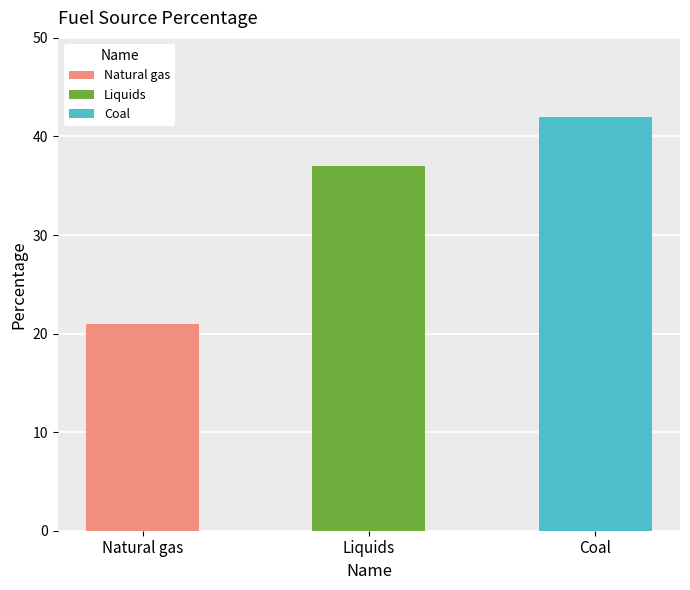

Between Liquids and Natural gas, which is larger?

Liquids